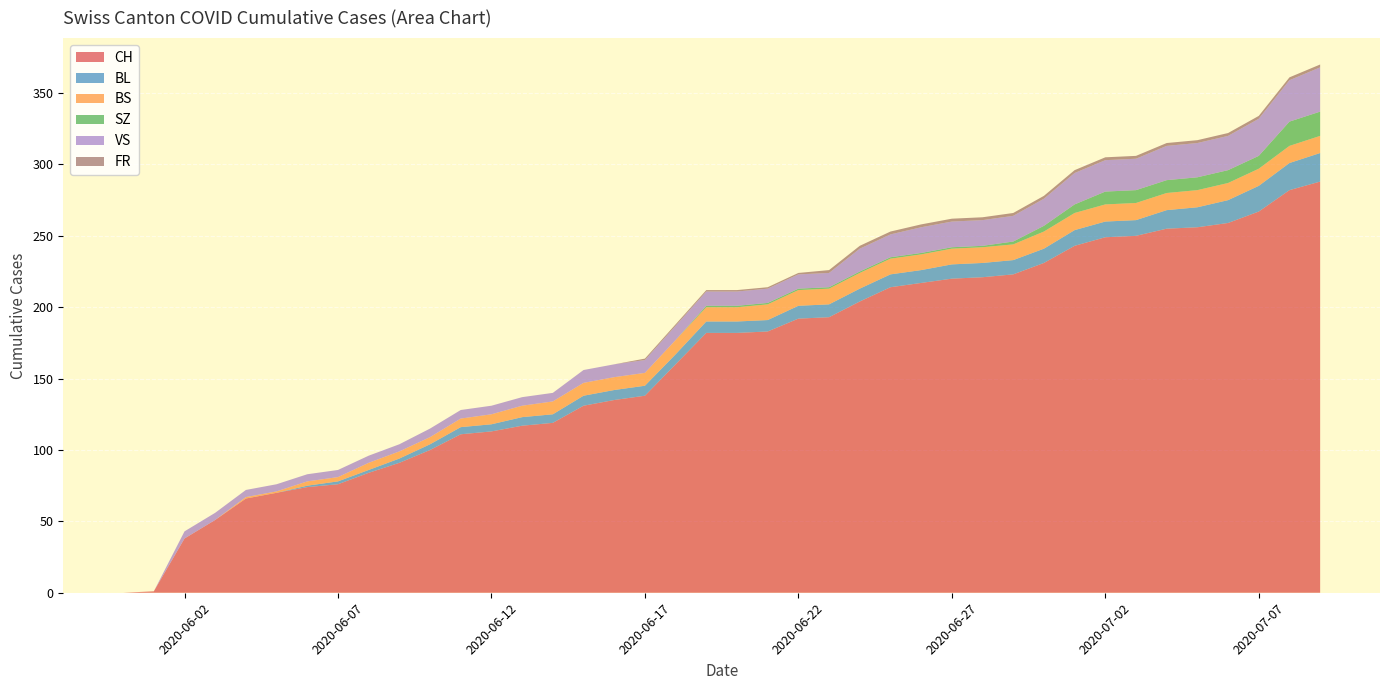

Reading left to right, what are all the values shown in this chart?

CH: 2020-05-31=0	2020-06-01=1	2020-06-02=38	2020-06-03=51	2020-06-04=66	2020-06-05=70	2020-06-06=74	2020-06-07=76	2020-06-08=84	2020-06-09=91	2020-06-10=100	2020-06-11=111	2020-06-12=113	2020-06-13=117	2020-06-14=119	2020-06-15=131	2020-06-16=135	2020-06-17=138	2020-06-18=160	2020-06-19=182	2020-06-20=182	2020-06-21=183	2020-06-22=192	2020-06-23=193	2020-06-24=204	2020-06-25=214	2020-06-26=217	2020-06-27=220	2020-06-28=221	2020-06-29=223	2020-06-30=231	2020-07-01=243	2020-07-02=249	2020-07-03=250	2020-07-04=255	2020-07-05=256	2020-07-06=259	2020-07-07=267	2020-07-08=282	2020-07-09=288
BL: 2020-05-31=0	2020-06-01=0	2020-06-02=0	2020-06-03=0	2020-06-04=0	2020-06-05=0	2020-06-06=1	2020-06-07=2	2020-06-08=2	2020-06-09=3	2020-06-10=4	2020-06-11=5	2020-06-12=5	2020-06-13=6	2020-06-14=6	2020-06-15=7	2020-06-16=7	2020-06-17=7	2020-06-18=7	2020-06-19=8	2020-06-20=8	2020-06-21=8	2020-06-22=9	2020-06-23=9	2020-06-24=9	2020-06-25=9	2020-06-26=9	2020-06-27=10	2020-06-28=10	2020-06-29=10	2020-06-30=10	2020-07-01=11	2020-07-02=11	2020-07-03=11	2020-07-04=13	2020-07-05=14	2020-07-06=16	2020-07-07=18	2020-07-08=19	2020-07-09=20
BS: 2020-05-31=0	2020-06-01=0	2020-06-02=0	2020-06-03=0	2020-06-04=1	2020-06-05=1	2020-06-06=3	2020-06-07=3	2020-06-08=5	2020-06-09=5	2020-06-10=5	2020-06-11=6	2020-06-12=7	2020-06-13=8	2020-06-14=9	2020-06-15=9	2020-06-16=9	2020-06-17=9	2020-06-18=10	2020-06-19=10	2020-06-20=10	2020-06-21=11	2020-06-22=11	2020-06-23=11	2020-06-24=11	2020-06-25=11	2020-06-26=11	2020-06-27=11	2020-06-28=11	2020-06-29=11	2020-06-30=12	2020-07-01=12	2020-07-02=12	2020-07-03=12	2020-07-04=12	2020-07-05=12	2020-07-06=12	2020-07-07=12	2020-07-08=12	2020-07-09=12
SZ: 2020-05-31=0	2020-06-01=0	2020-06-02=0	2020-06-03=0	2020-06-04=0	2020-06-05=0	2020-06-06=0	2020-06-07=0	2020-06-08=0	2020-06-09=0	2020-06-10=0	2020-06-11=0	2020-06-12=0	2020-06-13=0	2020-06-14=0	2020-06-15=0	2020-06-16=0	2020-06-17=0	2020-06-18=0	2020-06-19=1	2020-06-20=1	2020-06-21=1	2020-06-22=1	2020-06-23=1	2020-06-24=1	2020-06-25=1	2020-06-26=1	2020-06-27=1	2020-06-28=1	2020-06-29=2	2020-06-30=4	2020-07-01=6	2020-07-02=9	2020-07-03=9	2020-07-04=9	2020-07-05=9	2020-07-06=9	2020-07-07=9	2020-07-08=17	2020-07-09=17
VS: 2020-05-31=0	2020-06-01=0	2020-06-02=5	2020-06-03=5	2020-06-04=5	2020-06-05=5	2020-06-06=5	2020-06-07=5	2020-06-08=5	2020-06-09=5	2020-06-10=6	2020-06-11=6	2020-06-12=6	2020-06-13=6	2020-06-14=6	2020-06-15=9	2020-06-16=9	2020-06-17=9	2020-06-18=10	2020-06-19=10	2020-06-20=10	2020-06-21=10	2020-06-22=10	2020-06-23=10	2020-06-24=16	2020-06-25=16	2020-06-26=18	2020-06-27=18	2020-06-28=18	2020-06-29=18	2020-06-30=19	2020-07-01=22	2020-07-02=22	2020-07-03=22	2020-07-04=24	2020-07-05=24	2020-07-06=24	2020-07-07=26	2020-07-08=29	2020-07-09=31
FR: 2020-05-31=0	2020-06-01=0	2020-06-02=0	2020-06-03=0	2020-06-04=0	2020-06-05=0	2020-06-06=0	2020-06-07=0	2020-06-08=0	2020-06-09=0	2020-06-10=0	2020-06-11=0	2020-06-12=0	2020-06-13=0	2020-06-14=0	2020-06-15=0	2020-06-16=0	2020-06-17=1	2020-06-18=1	2020-06-19=1	2020-06-20=1	2020-06-21=1	2020-06-22=1	2020-06-23=2	2020-06-24=2	2020-06-25=2	2020-06-26=2	2020-06-27=2	2020-06-28=2	2020-06-29=2	2020-06-30=2	2020-07-01=2	2020-07-02=2	2020-07-03=2	2020-07-04=2	2020-07-05=2	2020-07-06=2	2020-07-07=2	2020-07-08=2	2020-07-09=2